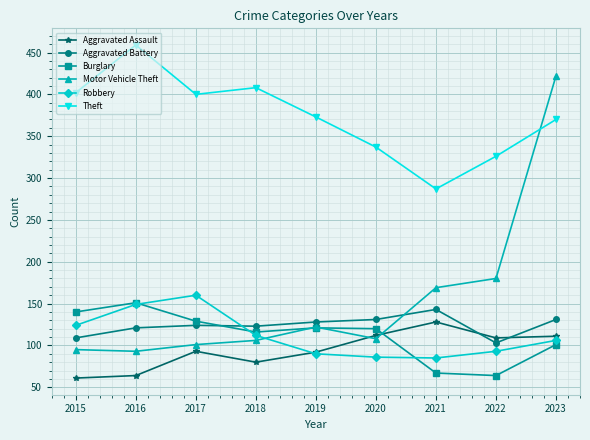

True or false: Robbery and Aggravated Battery cross at least once.

True